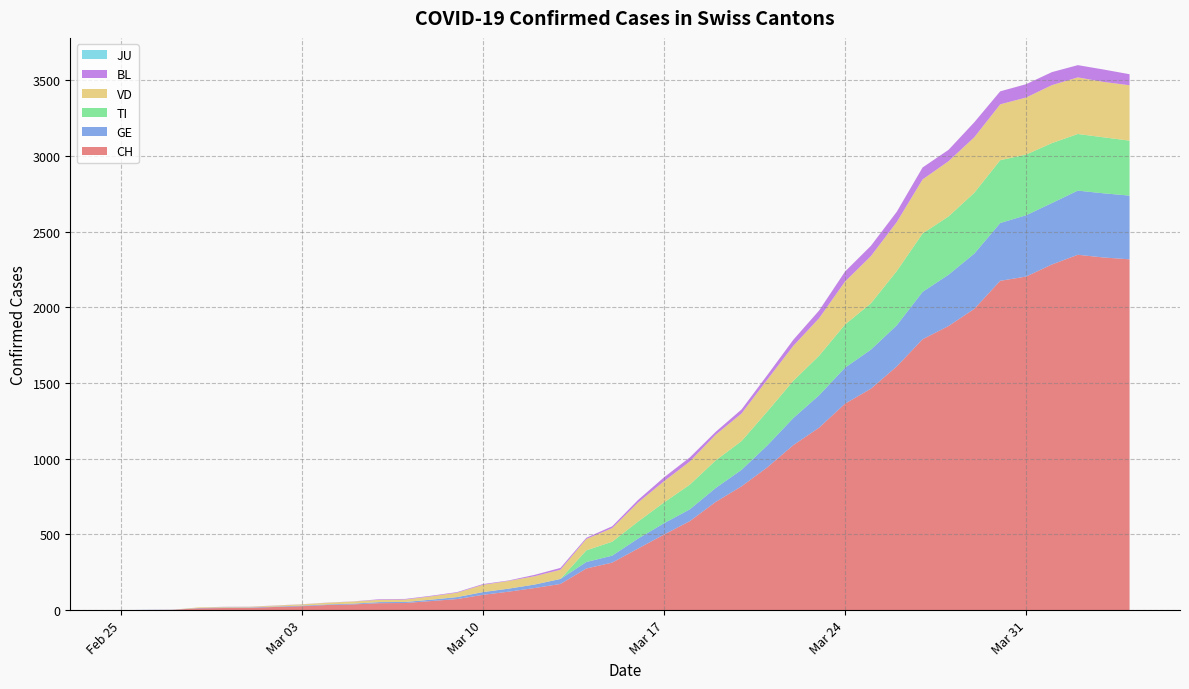

Reading right to left, list all the values displayed in this chart.

CH: 39=2318	38=2330	37=2348	36=2284	35=2204	34=2176	33=1991	32=1877	31=1790	30=1610	29=1463	28=1364	27=1206	26=1090	25=944	24=818	23=715	22=588	21=499	20=407	19=314	18=275	17=173	16=146	15=122	14=101	13=73	12=60	11=47	10=46	9=38	8=34	7=26	6=21	5=15	4=14	3=12	2=2	1=1	0=0
GE: 39=421	38=424	37=424	36=406	35=405	34=382	33=365	32=339	31=313	30=272	29=258	28=238	27=214	26=179	25=145	24=109	23=92	22=78	21=75	20=66	19=46	18=43	17=33	16=23	15=20	14=18	13=13	12=9	11=7	10=7	9=5	8=4	7=4	6=3	5=3	4=3	3=2	2=1	1=1	0=0
TI: 39=363	38=370	37=374	36=396	35=401	34=415	33=402	32=385	31=386	30=358	29=306	28=285	27=261	26=246	25=224	24=190	23=182	22=163	21=137	20=112	19=92	18=77	17=0	16=0	15=0	14=0	13=0	12=0	11=0	10=0	9=0	8=0	7=0	6=0	5=0	4=0	3=0	2=0	1=0	0=0
VD: 39=366	38=366	37=374	36=383	35=377	34=369	33=367	32=365	31=357	30=324	29=312	28=284	27=248	26=231	25=211	24=182	23=170	22=153	21=140	20=126	19=90	18=75	17=61	16=55	15=51	14=48	13=29	12=22	11=16	10=15	9=14	8=11	7=8	6=6	5=4	4=4	3=4	2=0	1=0	0=0
BL: 39=73	38=82	37=81	36=86	35=88	34=86	33=99	32=75	31=79	30=68	29=68	28=66	27=51	26=40	25=30	24=27	23=19	22=27	21=26	20=17	19=12	18=8	17=12	16=9	15=3	14=5	13=4	12=4	11=4	10=4	9=1	8=1	7=1	6=1	5=1	4=1	3=0	2=0	1=0	0=0
JU: 39=0	38=0	37=0	36=0	35=0	34=0	33=0	32=0	31=0	30=0	29=0	28=0	27=0	26=0	25=0	24=0	23=0	22=0	21=0	20=0	19=0	18=0	17=0	16=0	15=0	14=0	13=0	12=0	11=0	10=0	9=0	8=0	7=0	6=0	5=0	4=0	3=0	2=0	1=0	0=0